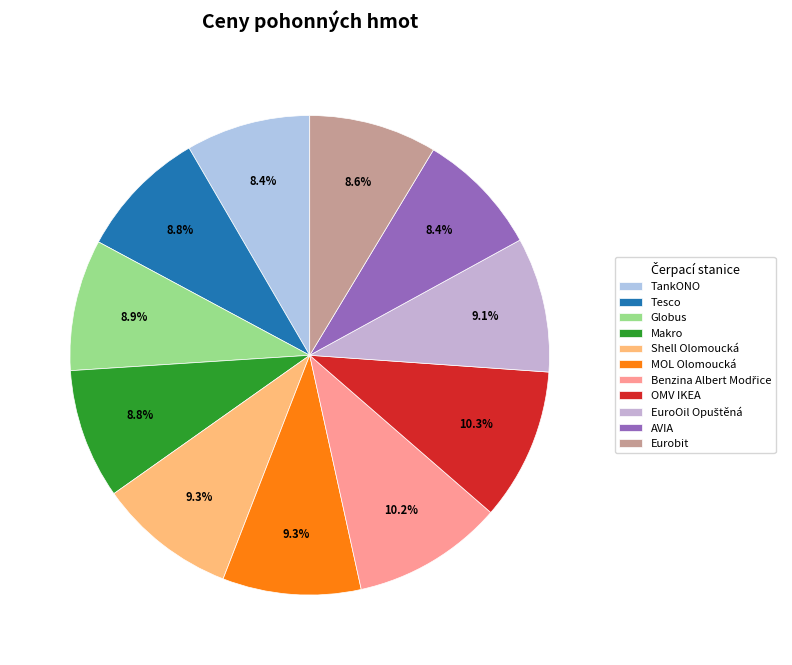

What is the ratio of the value at Benzina Albert Modřice to the value at OMV IKEA?

1.0